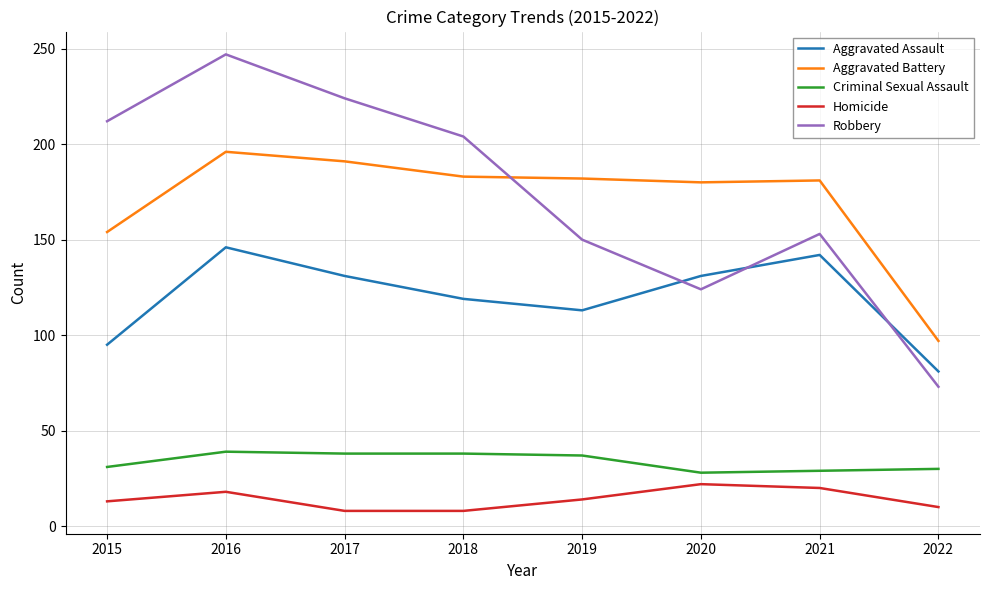

What is the difference between the second highest and minimum values in the Criminal Sexual Assault series?

10